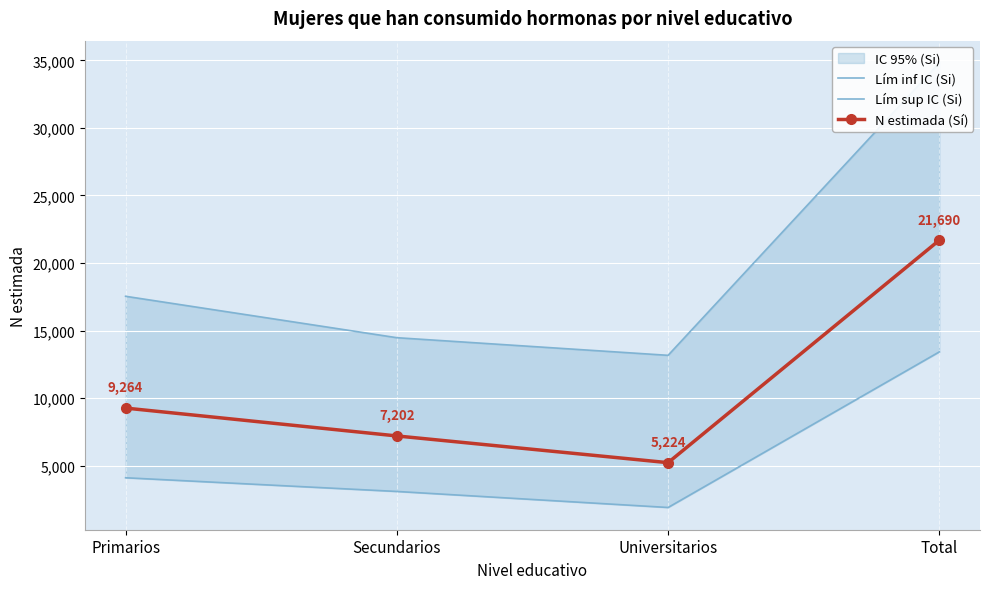

Which series has the largest total across all categories?

Lím sup IC (Si)